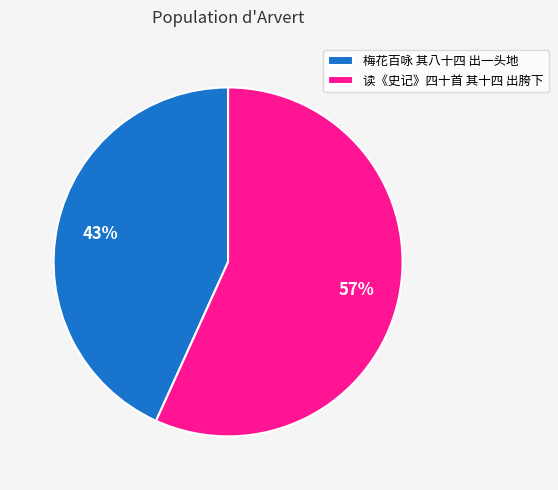

Does any single category account for the majority?

Yes